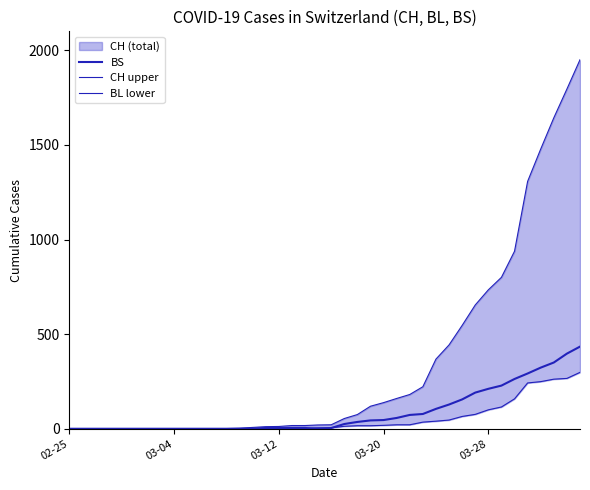

Rank the series at 30 from highest to lowest value.

CH boundary, BS, BL boundary